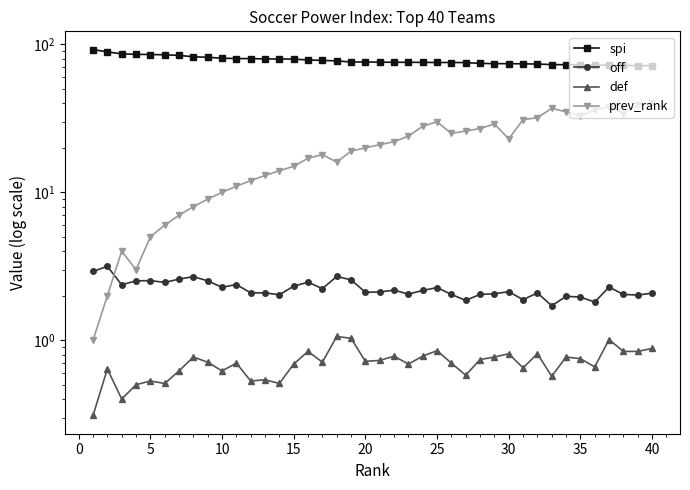

How many lines are shown in the chart?

4